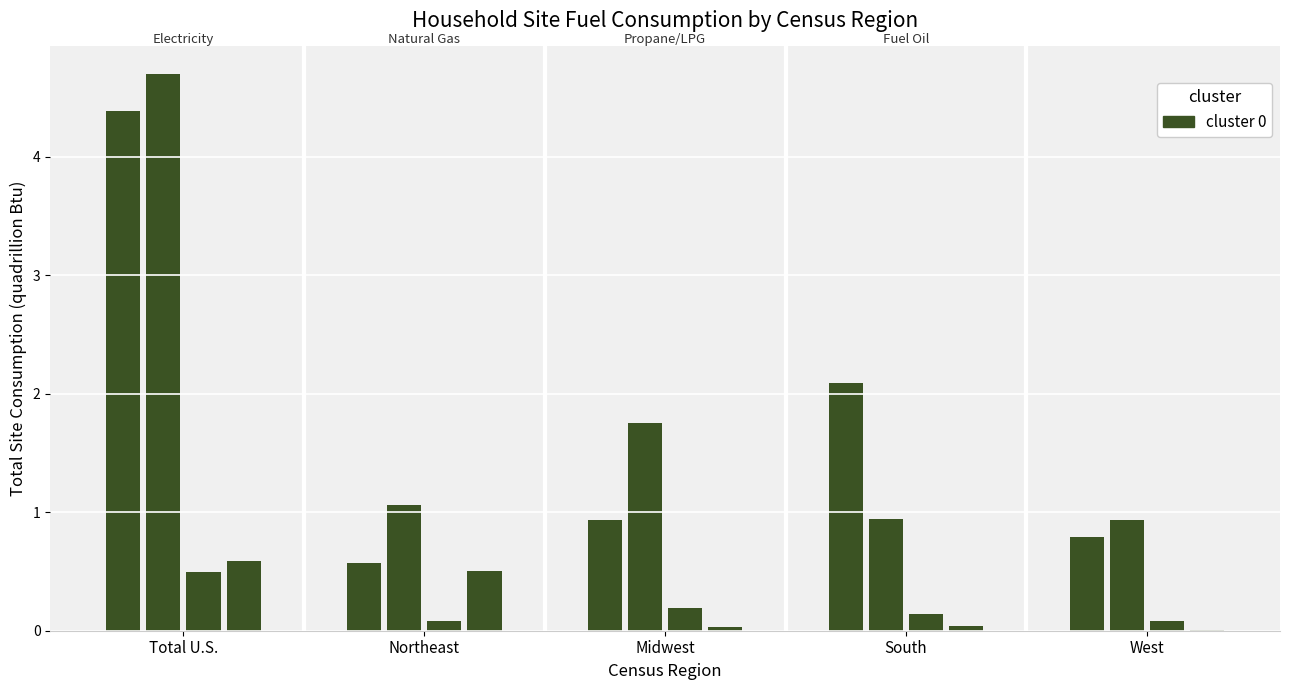

Reading left to right, transcribe all the data shown in this chart.

Electricity: Total U.S.=4.4	Northeast=0.6	Midwest=0.9	South=2.1	West=0.8
Natural Gas: Total U.S.=4.7	Northeast=1.1	Midwest=1.8	South=0.9	West=0.9
Propane/LPG: Total U.S.=0.5	Northeast=0.1	Midwest=0.2	South=0.1	West=0.1
Fuel Oil: Total U.S.=0.6	Northeast=0.5	Midwest=0.0	South=0.0	West=0.0